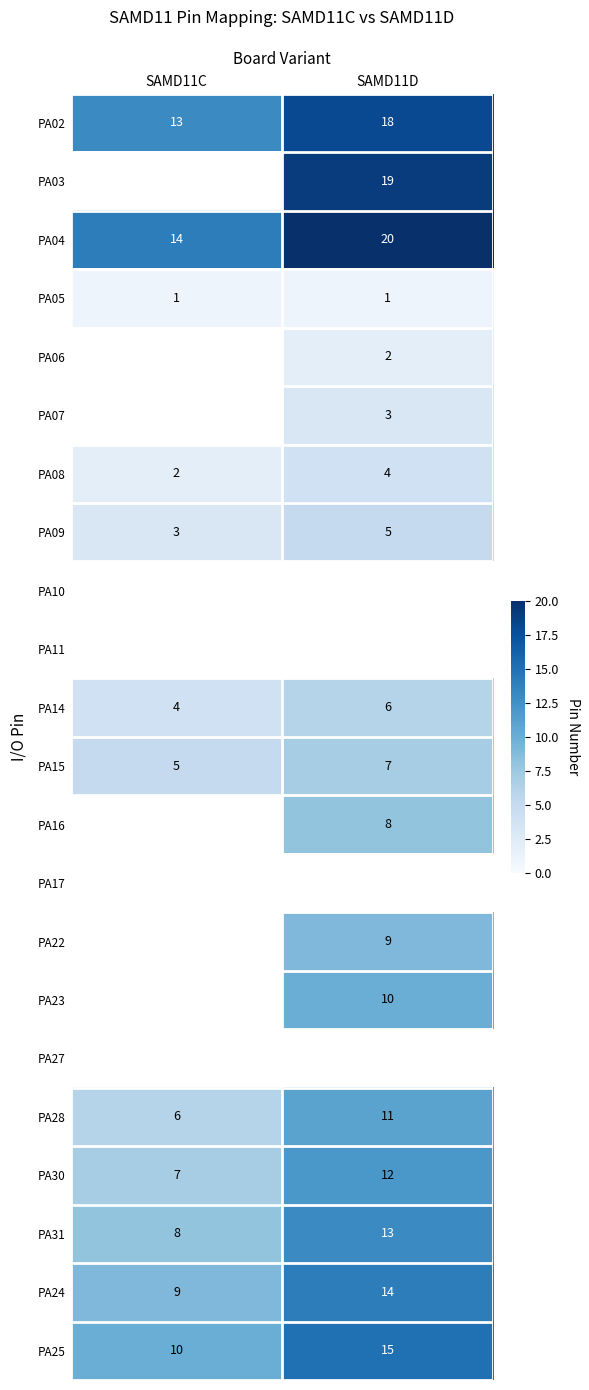

Which category has the lowest value in the PA09 series?

SAMD11C